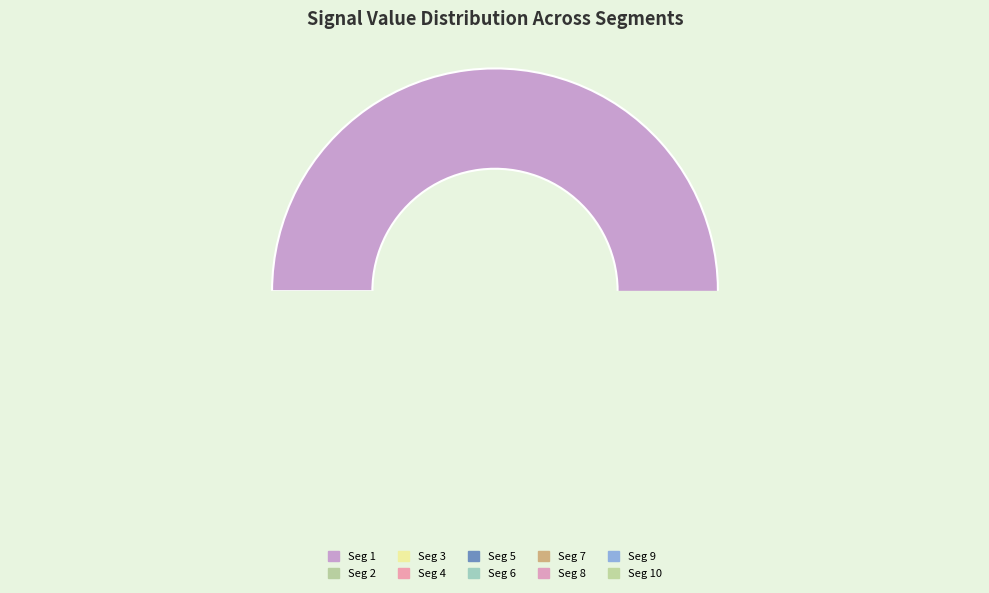

The signal segment 2 slice represents 13% of the pie. True or false?

False